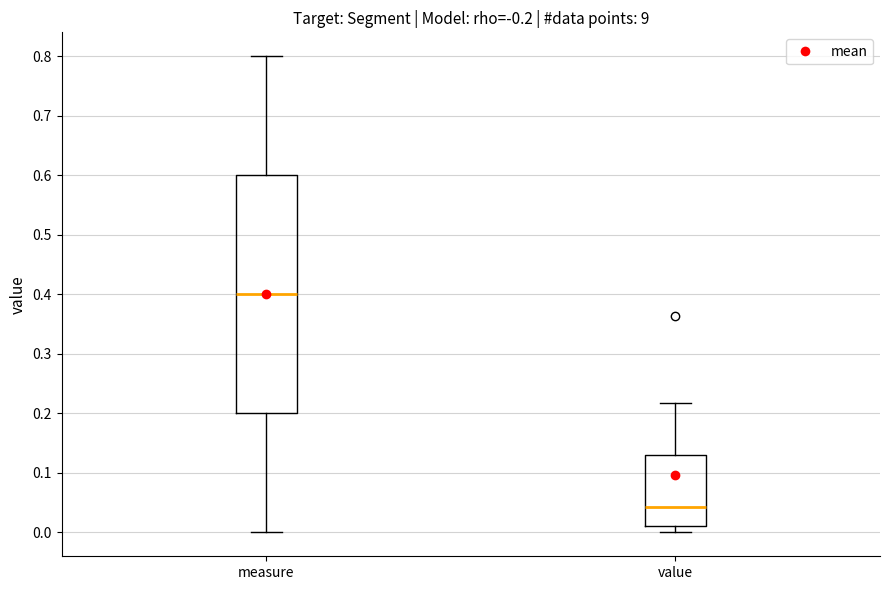

Where does the upper whisker of the box for value end on the y-axis? The values are not printed on the chart, so give them approximately, as read against the axis.

0.22